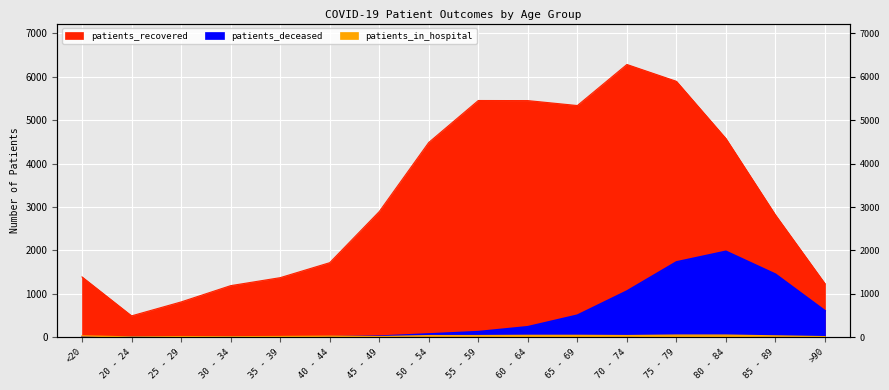

What is the value of the patients_in_hospital point at the 3rd from the left?

15